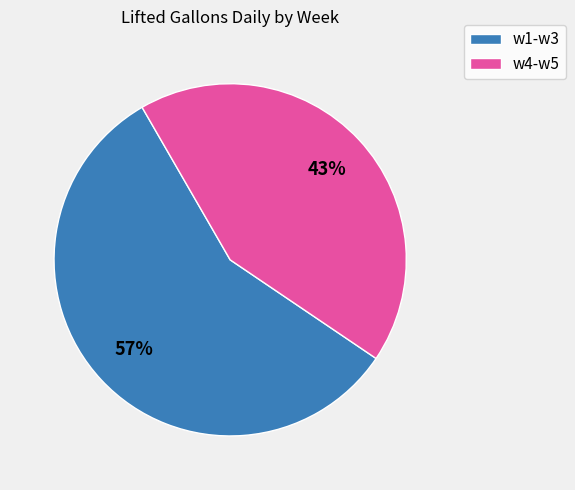

To the nearest percent, what is the average slice percentage?

50%